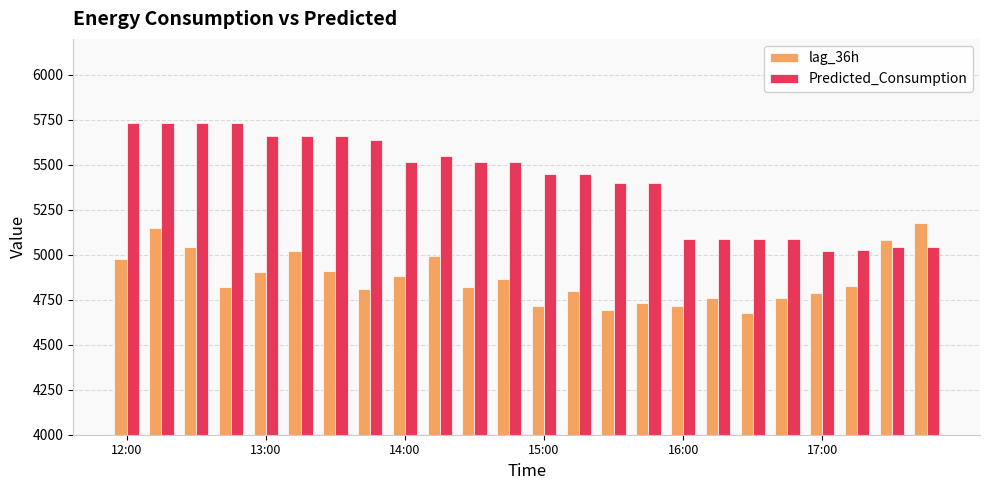

Which series has the largest total across all categories?

Predicted_Consumption